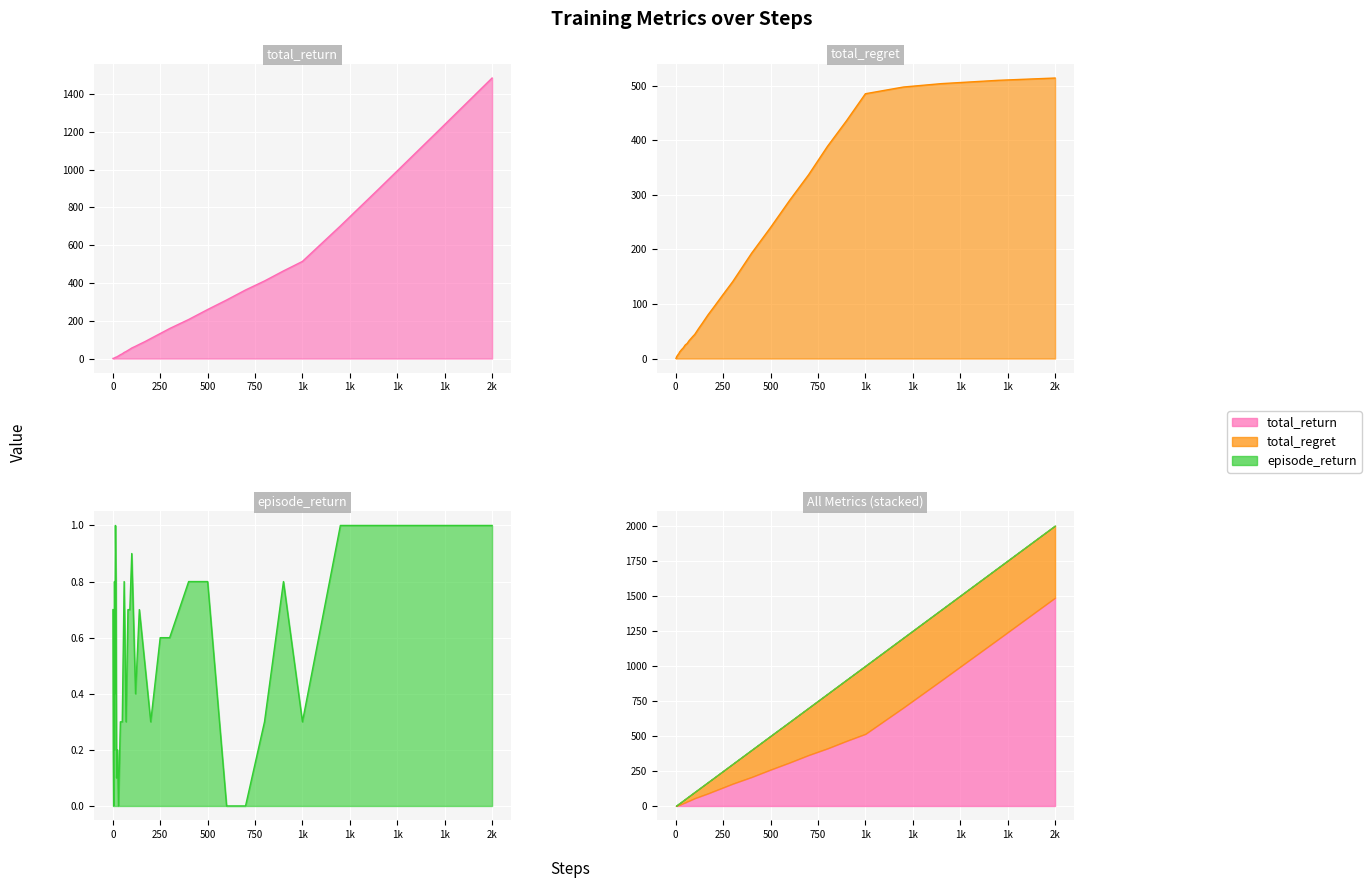

Is the value of total_regret at 20 greater than the value of episode_return at 70?

Yes